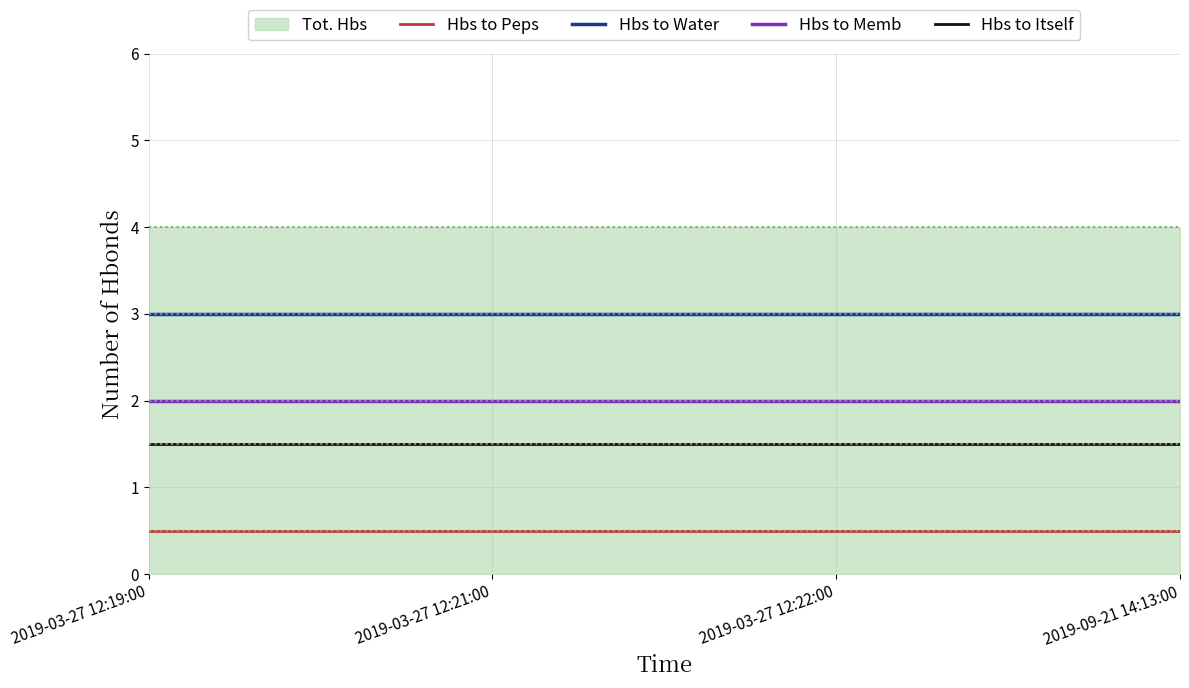

At which label does Hbs to Water reach its minimum?

2019-03-27 12:19:00